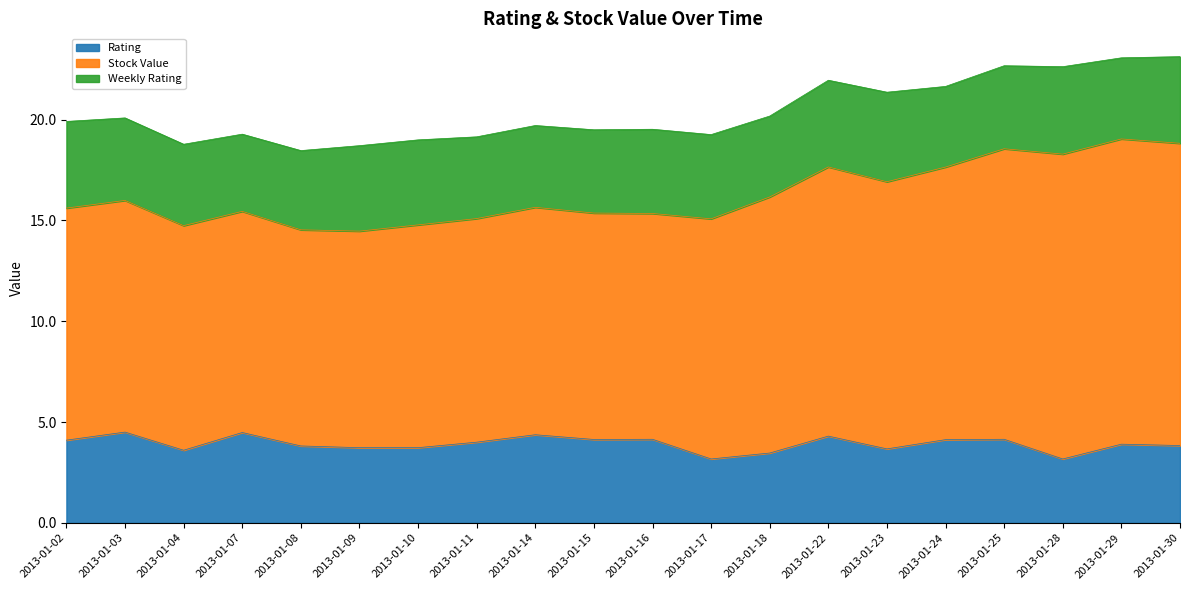

At which category is the sum across all series the highest?

2013-01-30